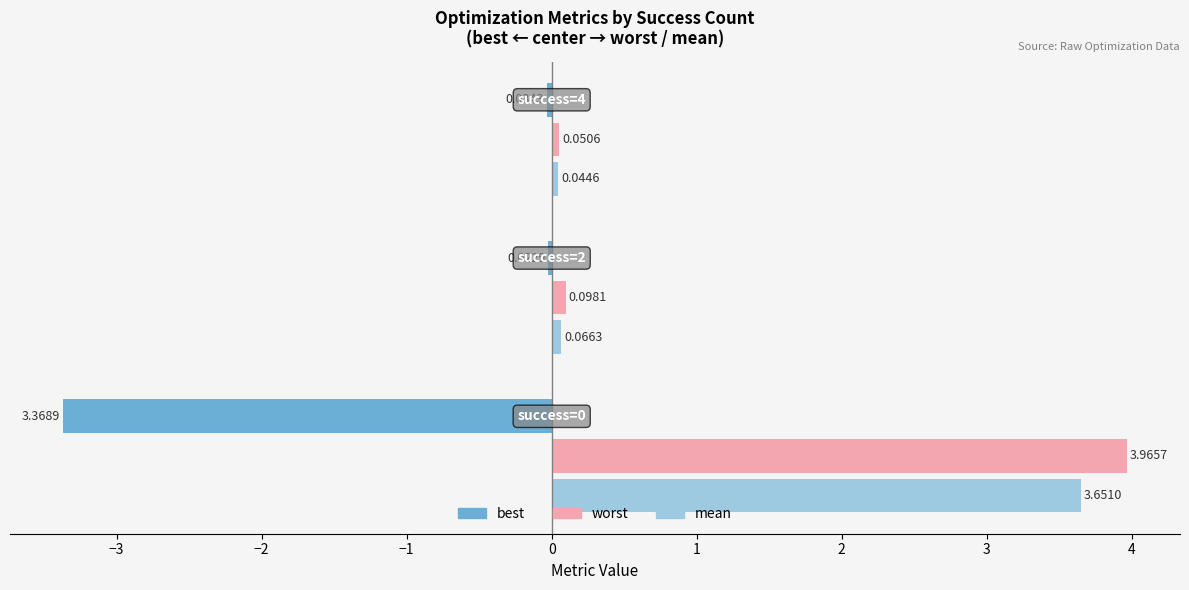

Reading right to left, what are all the values shown in this chart?

best: -0.0	-0.0	-3.4
worst: 0.1	0.1	4.0
mean: 0.0	0.1	3.7